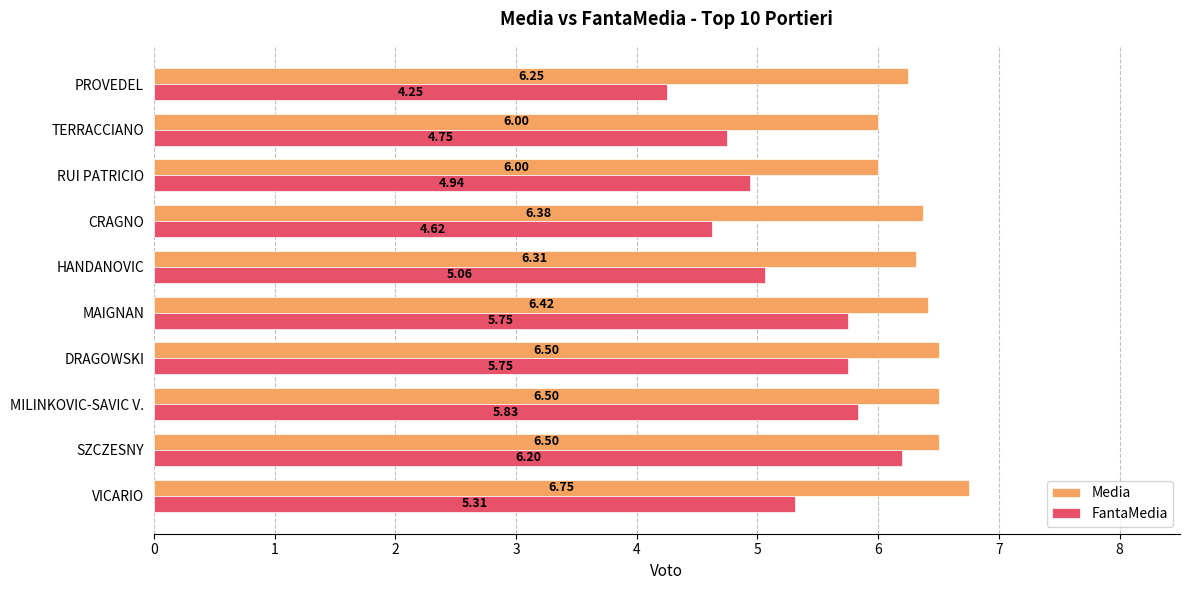

At which category is the sum across all series the highest?

SZCZESNY